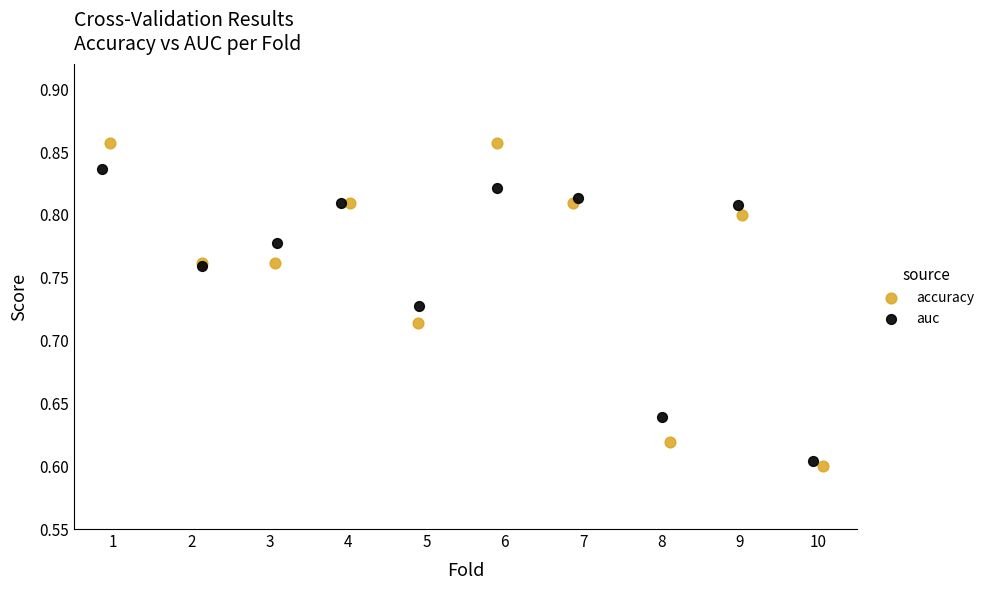

Which series has the largest Y range (max minus min)?

accuracy